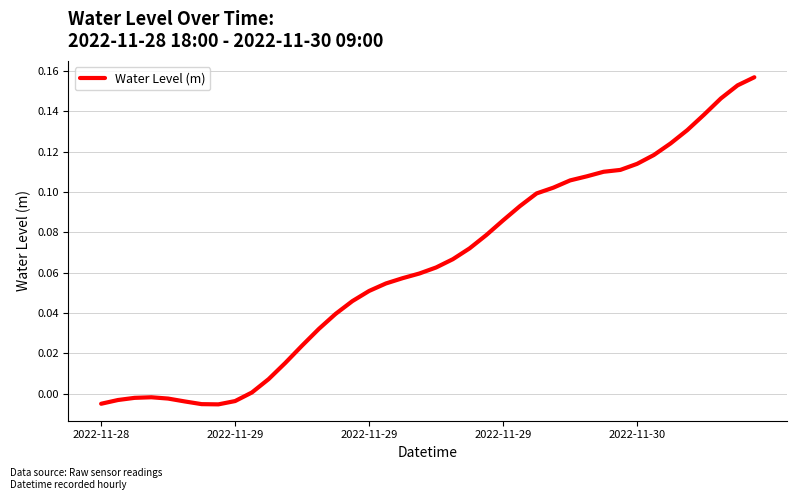

Where does the data first go above 0?

9